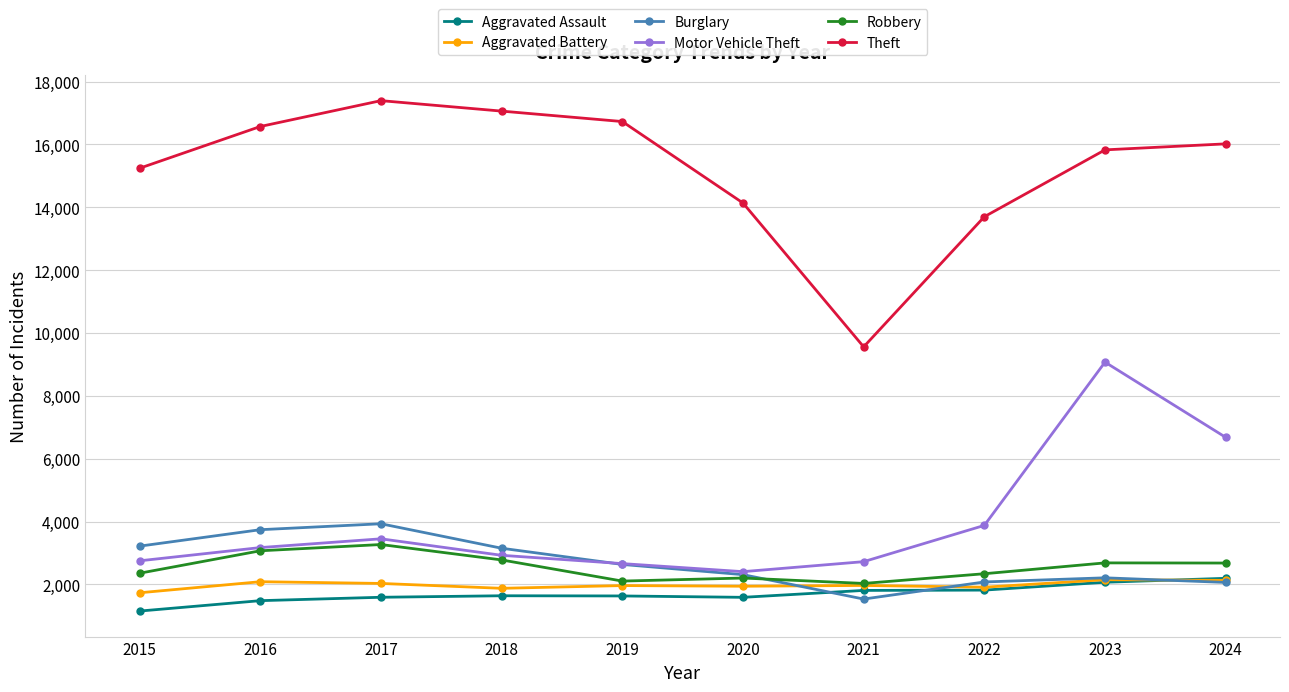

Does the chart have visible grid lines?

Yes